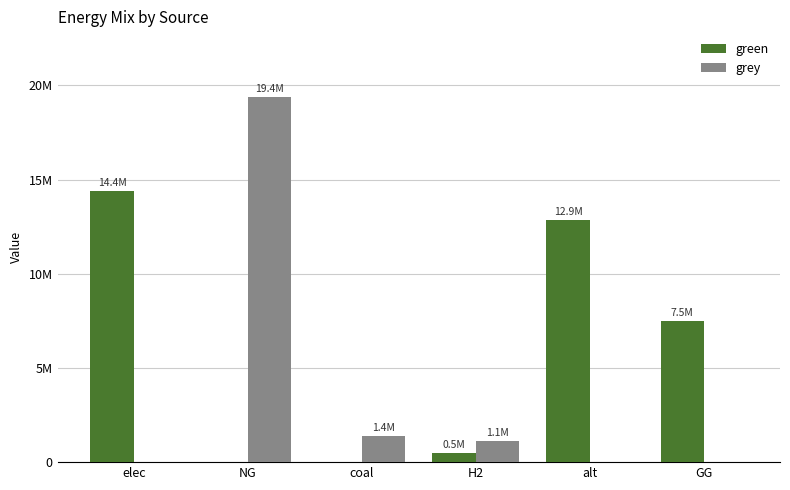

What are all the series names shown in the legend?

green, grey